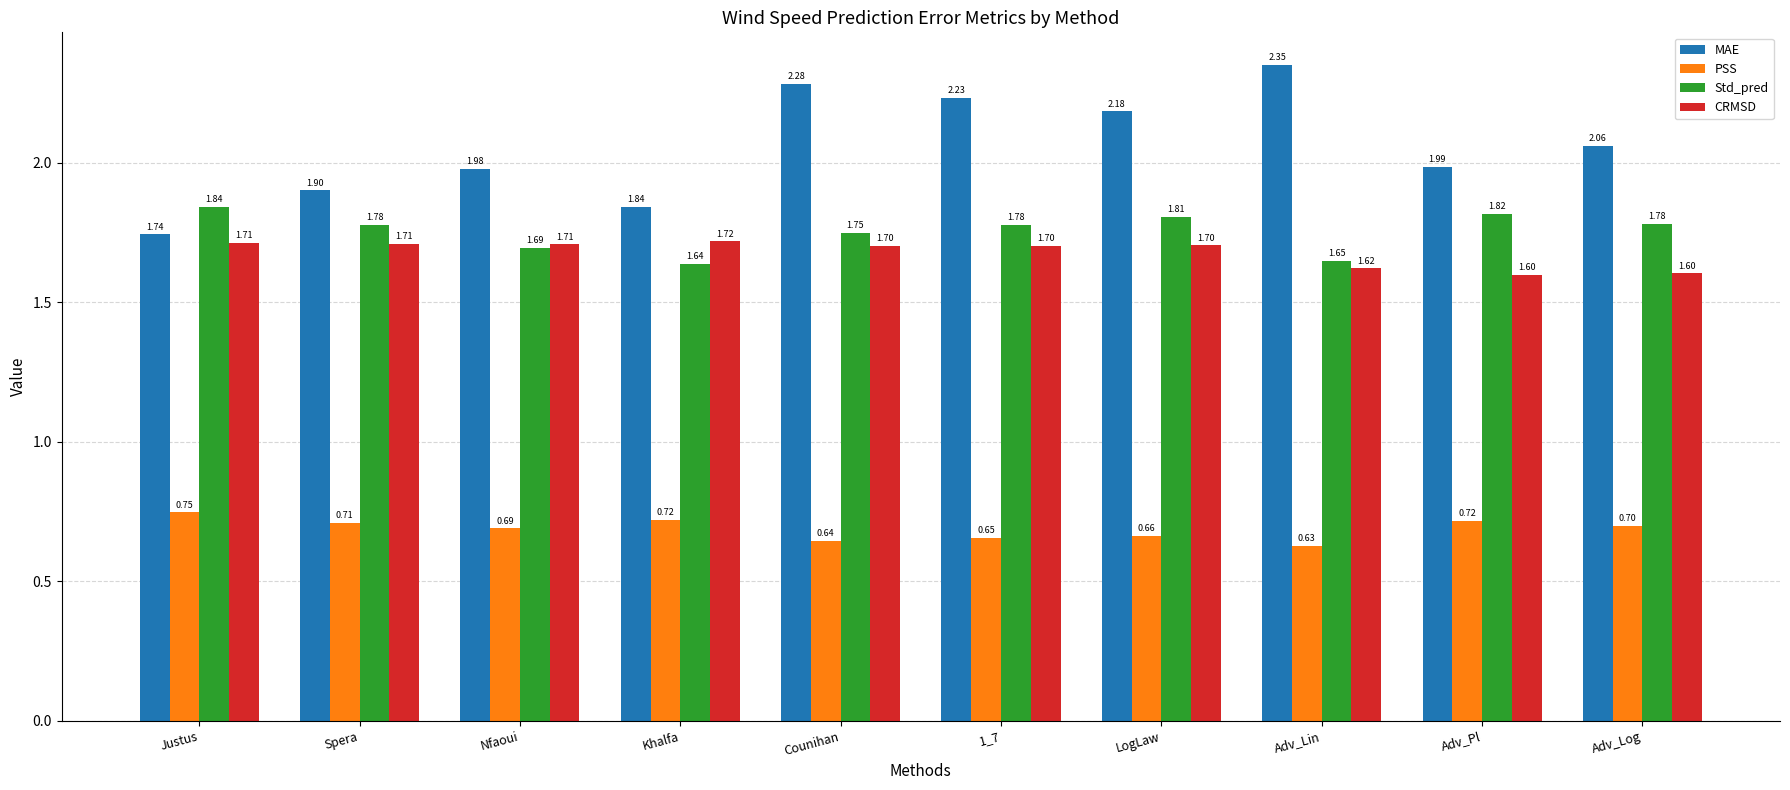

Is it true that CRMSD equals 1.7 at Spera?

True